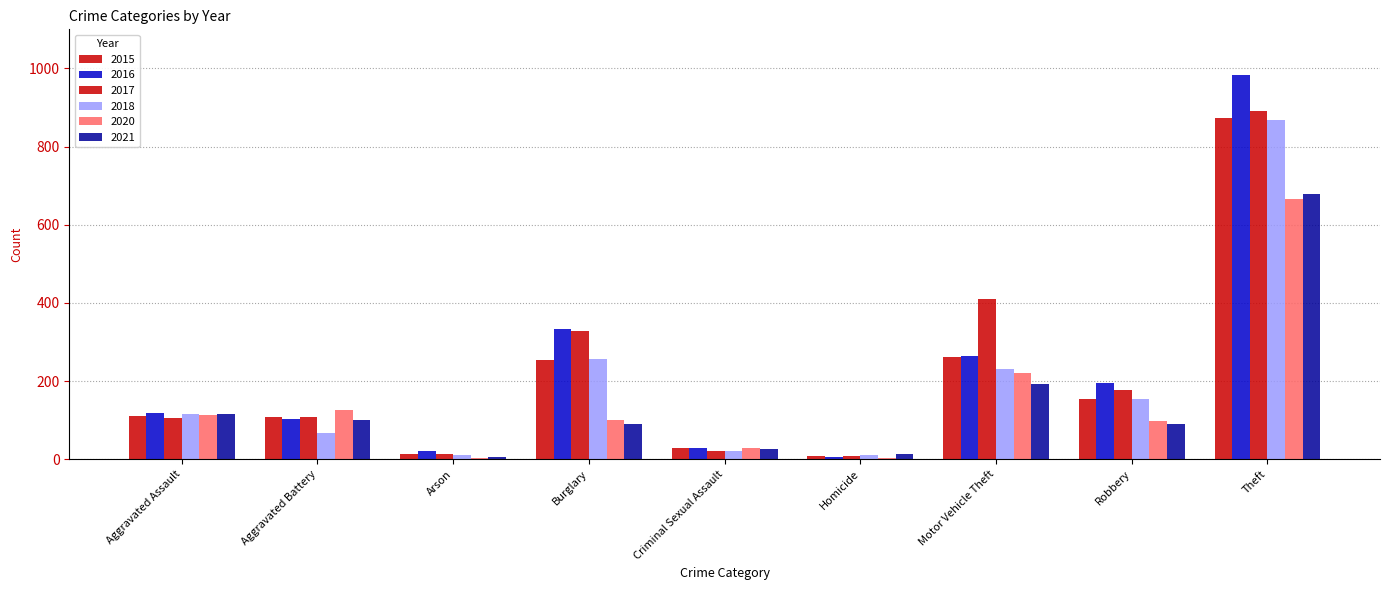

What is the difference between the maximum and minimum values in the 2018 series?

858